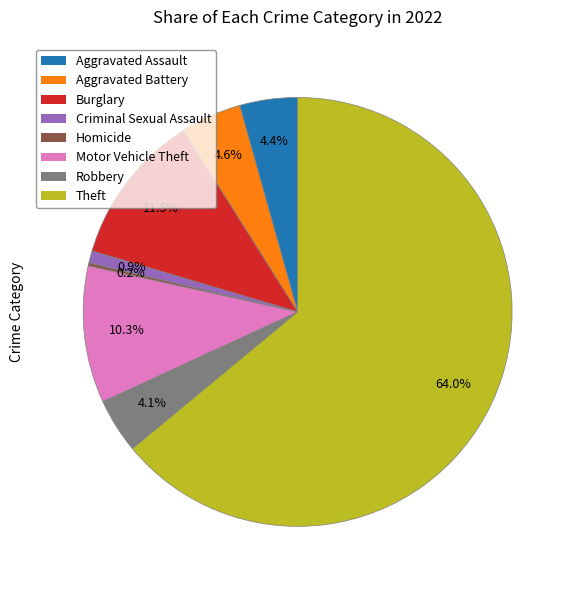

Which slice represents more than half of the pie?

Theft